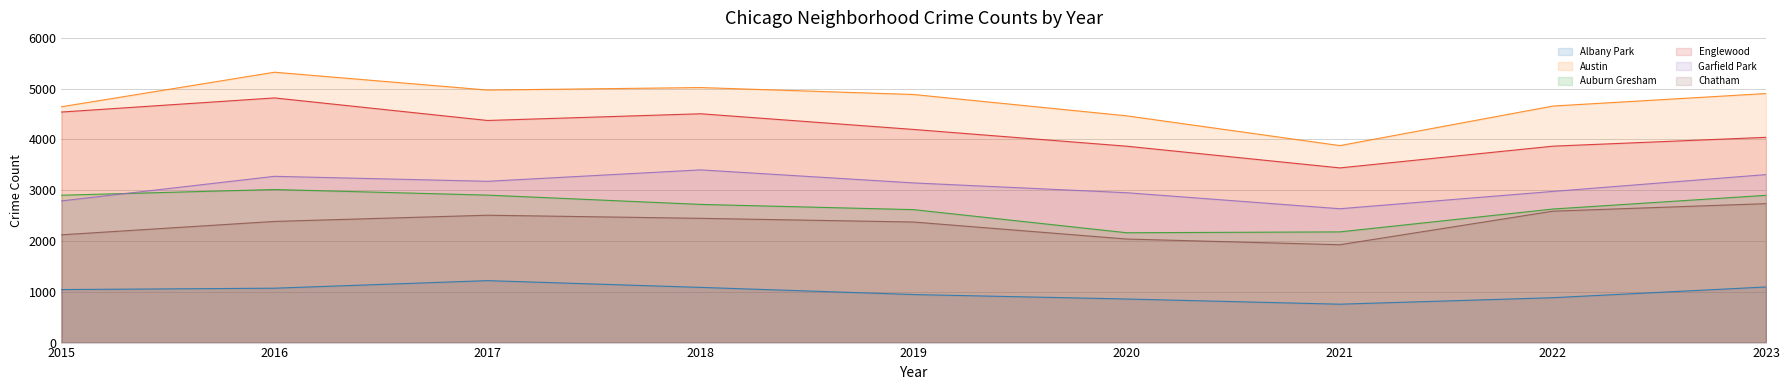

What is the minimum value shown in the chart?

756